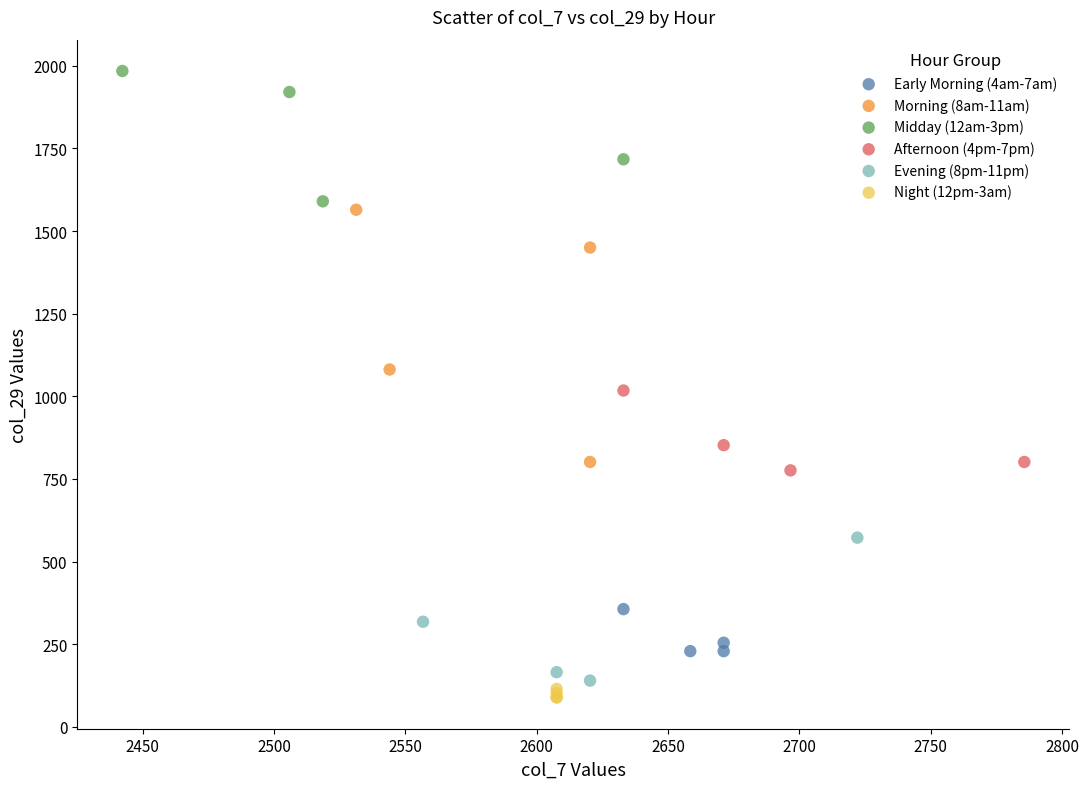

Which series contains the lowest Y value?

Night (12pm-3am)